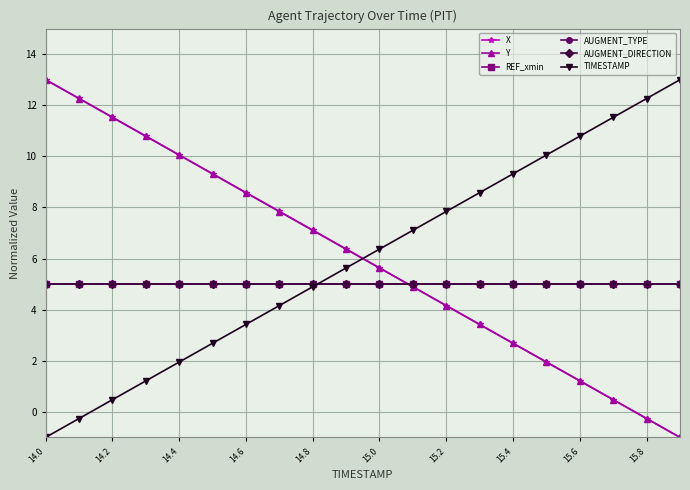

List the series in order of their peak value, lowest first.

REF_xmin, AUGMENT_TYPE, AUGMENT_DIRECTION, X, Y, TIMESTAMP